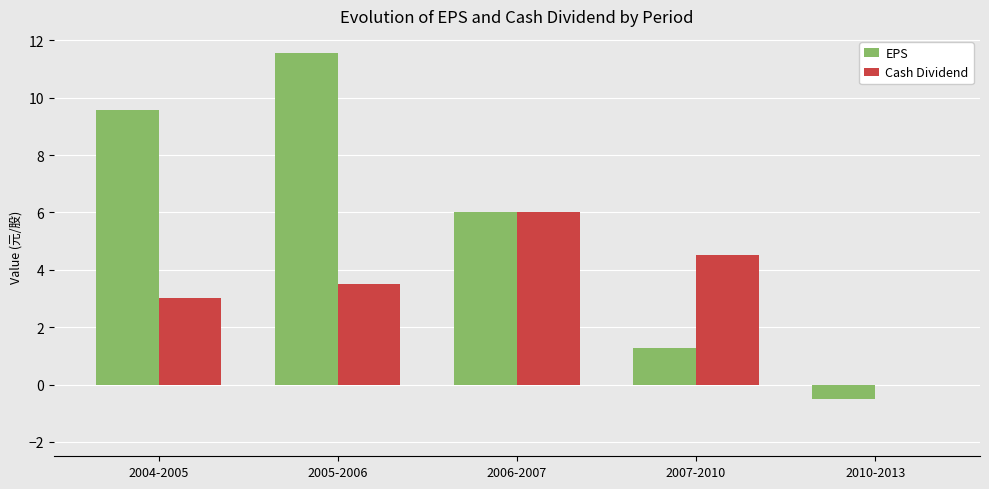

What is the sum of all Cash Dividend values?

17.0